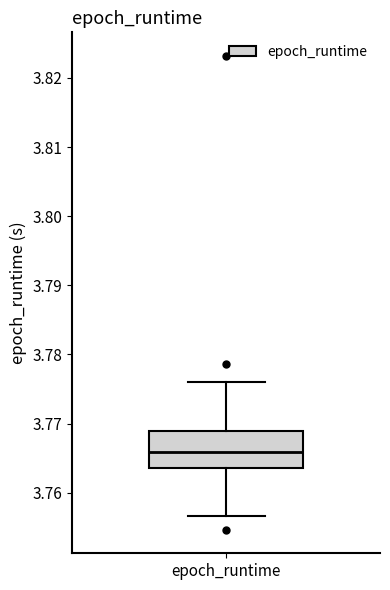

Where does the median line of the box for epoch_runtime sit on the y-axis? The values are not printed on the chart, so give them approximately, as read against the axis.

3.766